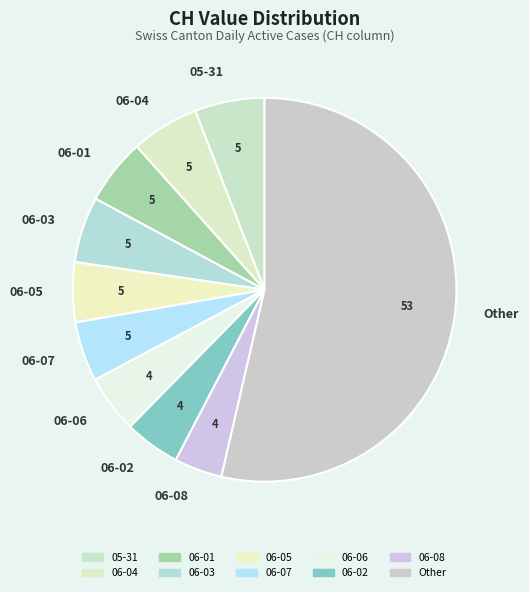

Which category has the smallest portion of the pie?

06-08